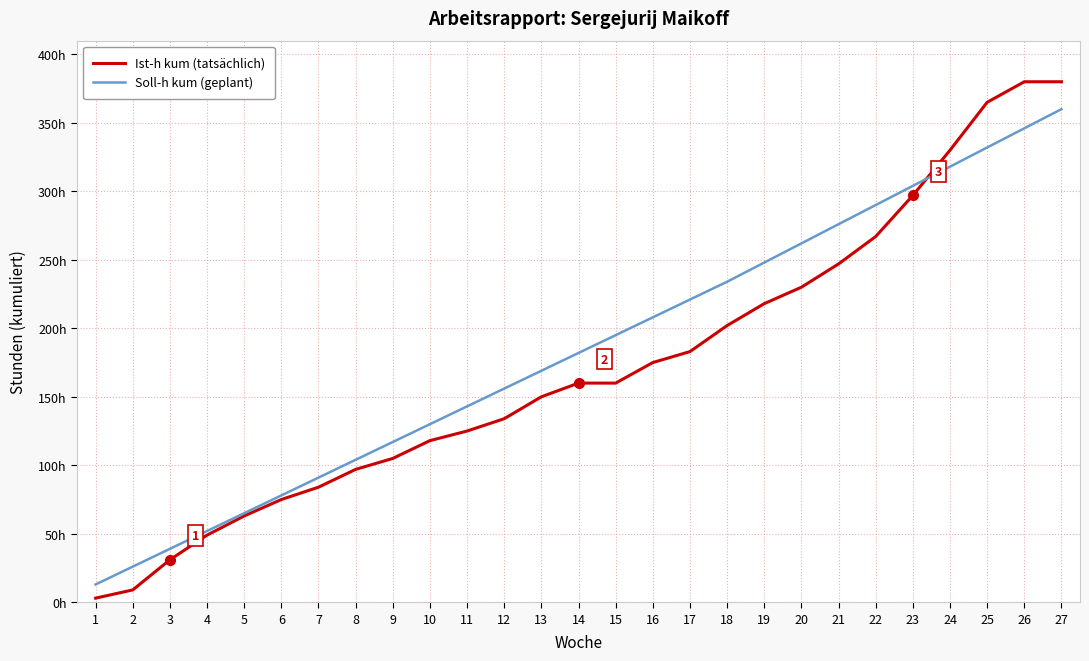

Reading left to right, extract all data points from this chart.

Ist-h kum (tatsächlich): 1=3	2=9	3=31	4=49	5=63	6=75	7=84	8=97	9=105	10=118	11=125	12=134	13=150	14=160	15=160	16=175	17=183	18=202	19=218	20=230	21=247	22=267	23=297	24=330	25=365	26=380	27=380
Soll-h kum (geplant): 1=13	2=26	3=39	4=52	5=65	6=78	7=91	8=104	9=117	10=130	11=143	12=156	13=169	14=182	15=195	16=208	17=221	18=234	19=248	20=262	21=276	22=290	23=304	24=318	25=332	26=346	27=360